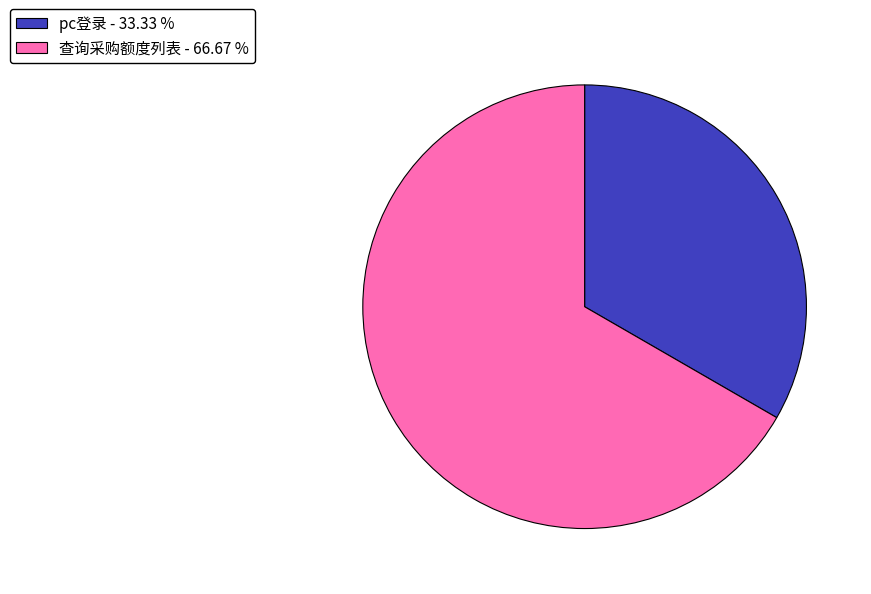

Which has a higher value, pc登录 - 33.33 % or 查询采购额度列表 - 66.67 %?

查询采购额度列表 - 66.67 %